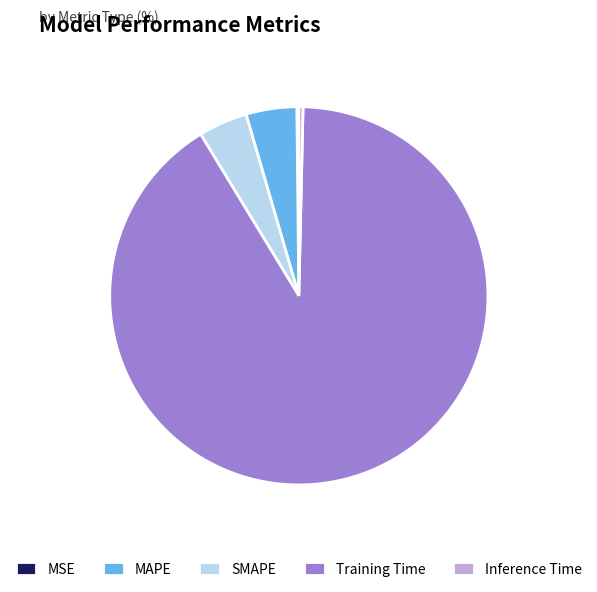

Is it true that MAPE is 4% of the pie?

True